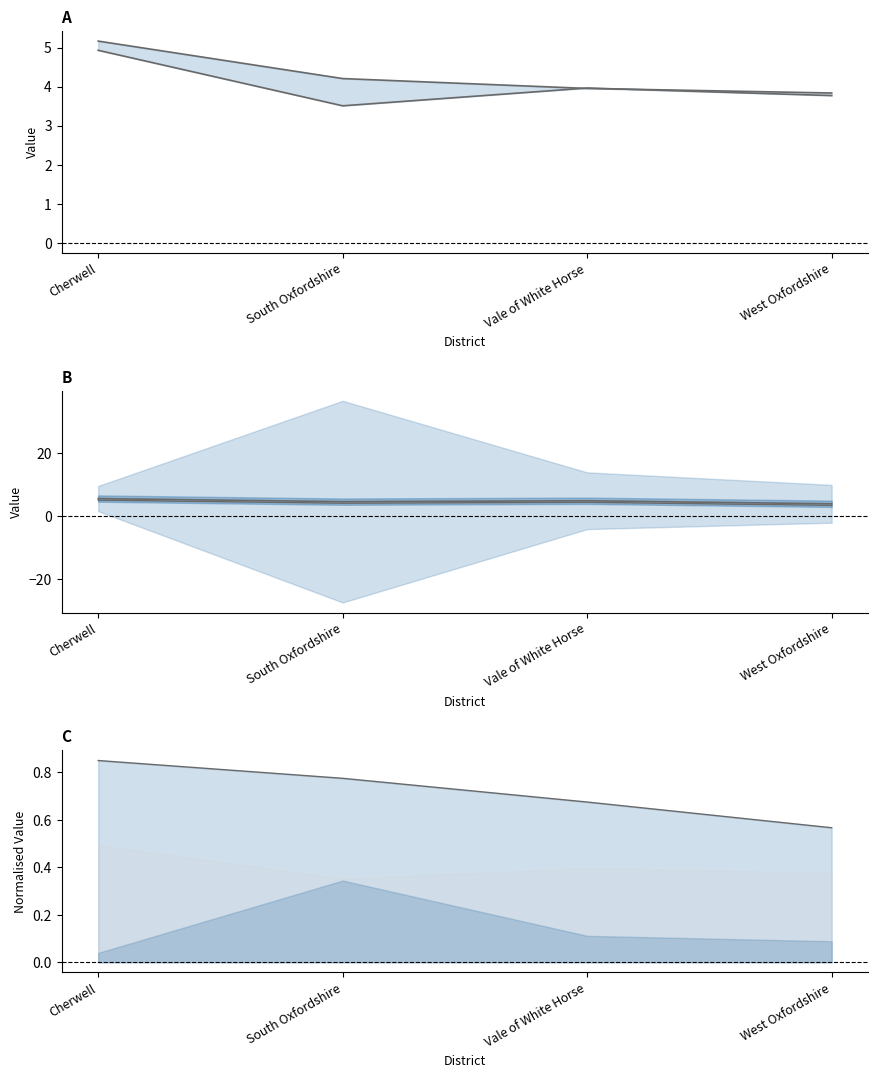

At how many categories does at least one series exceed 0?

4